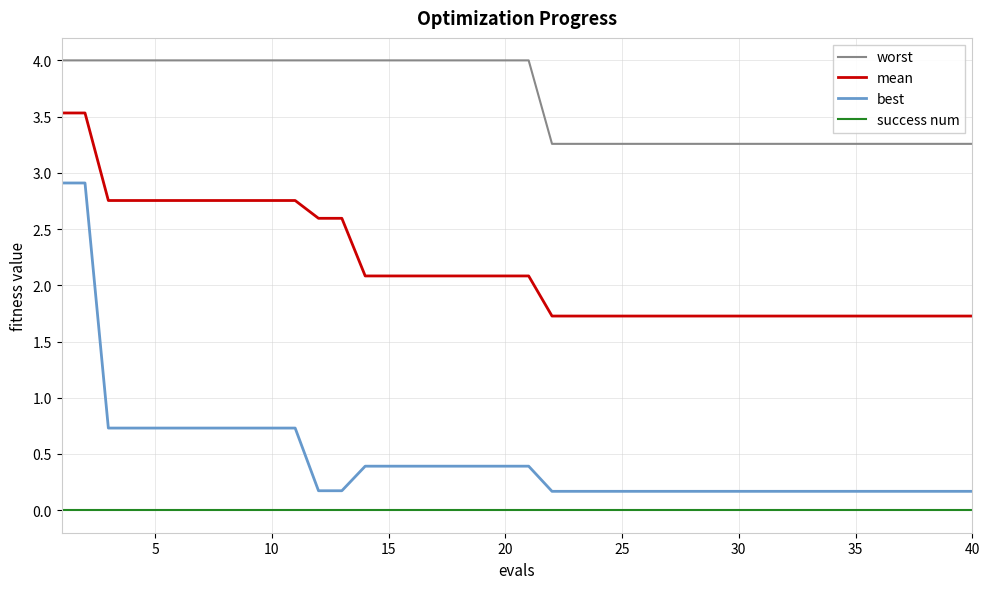

What is the maximum value shown in the chart?

4.0